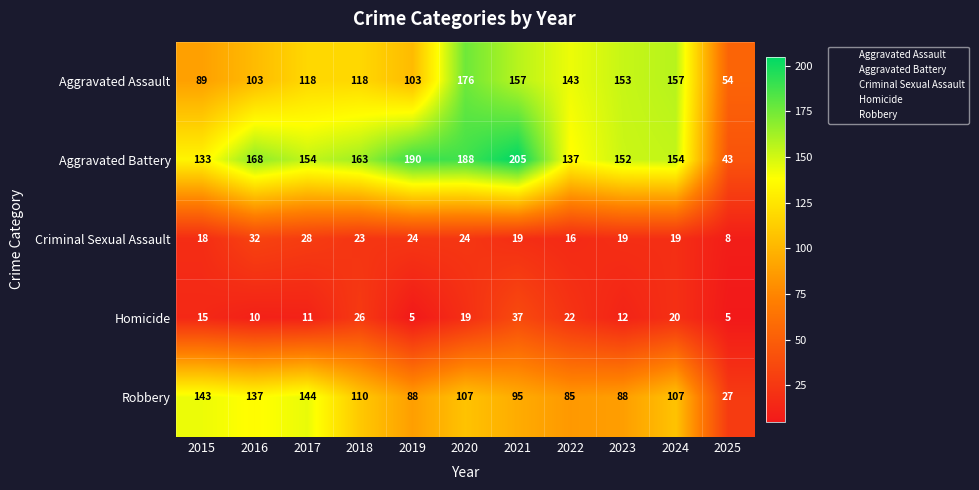

Which category has the highest value across all series?

2021